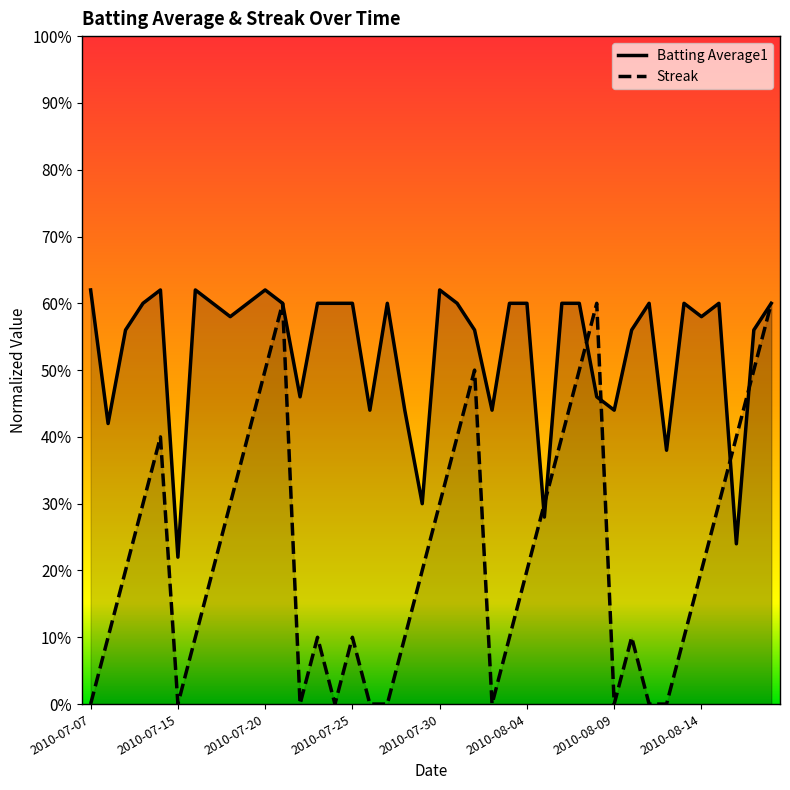

Reading left to right, transcribe all the data shown in this chart.

Batting Average1: 0.6	0.4	0.6	0.6	0.6	0.2	0.6	0.6	0.6	0.6	0.6	0.6	0.5	0.6	0.6	0.6	0.4	0.6	0.4	0.3	0.6	0.6	0.6	0.4	0.6	0.6	0.3	0.6	0.6	0.5	0.4	0.6	0.6	0.4	0.6	0.6	0.6	0.2	0.6	0.6
Streak: 0.0	0.1	0.2	0.3	0.4	0.0	0.1	0.2	0.3	0.4	0.5	0.6	0.0	0.1	0.0	0.1	0.0	0.0	0.1	0.2	0.3	0.4	0.5	0.0	0.1	0.2	0.3	0.4	0.5	0.6	0.0	0.1	0.0	0.0	0.1	0.2	0.3	0.4	0.5	0.6